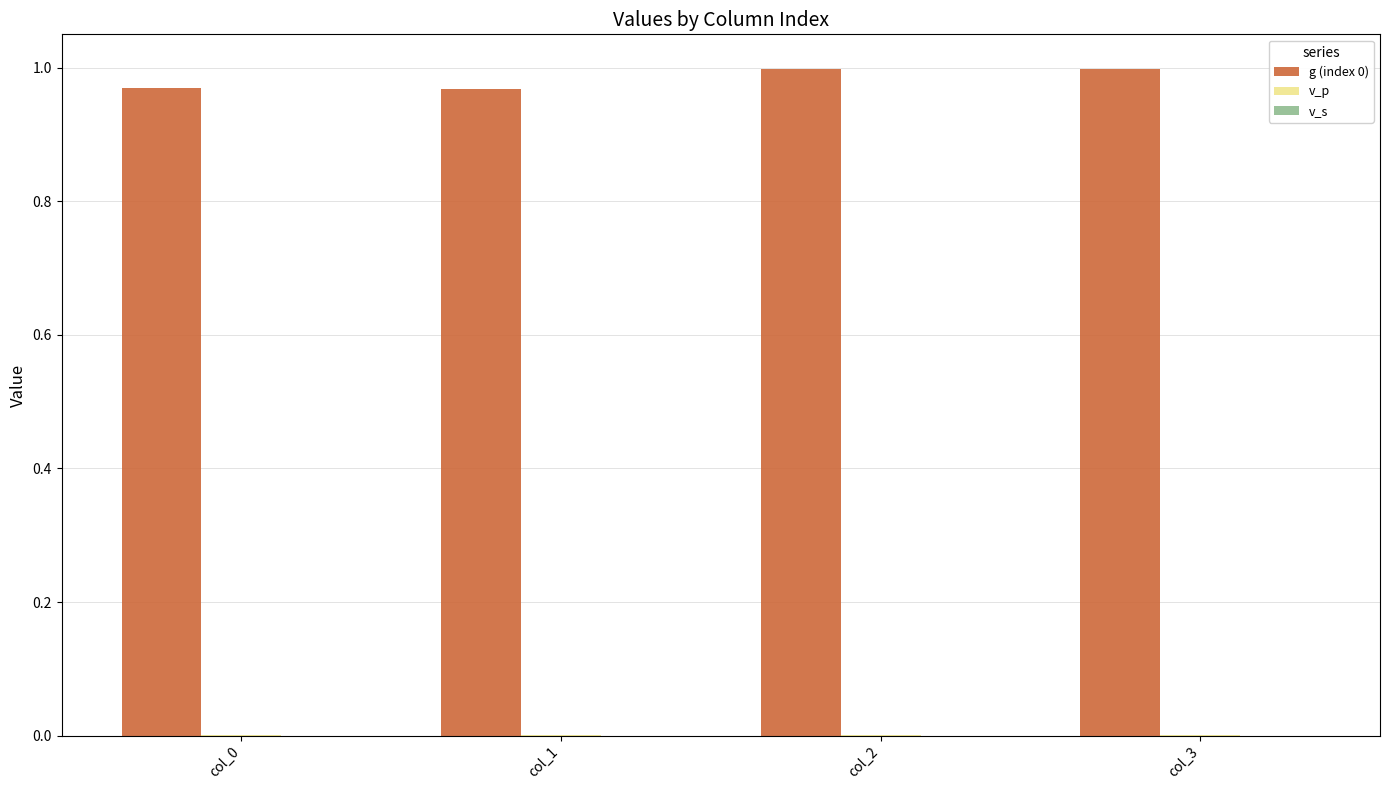

Is it true that g (index 0) equals 1.5 at col_1?

False